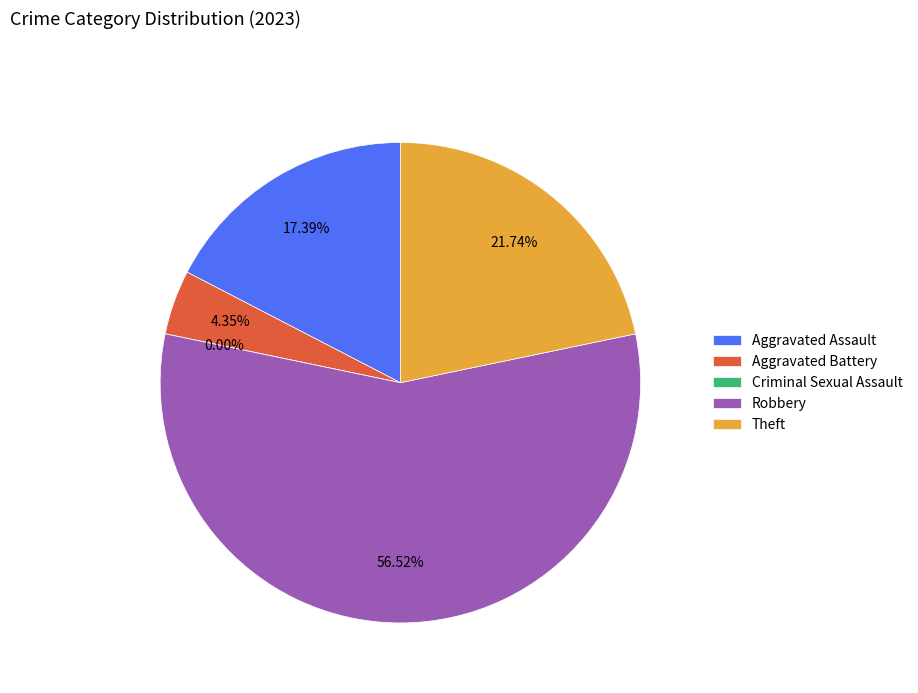

To the nearest percent, what is the average slice percentage?

20%